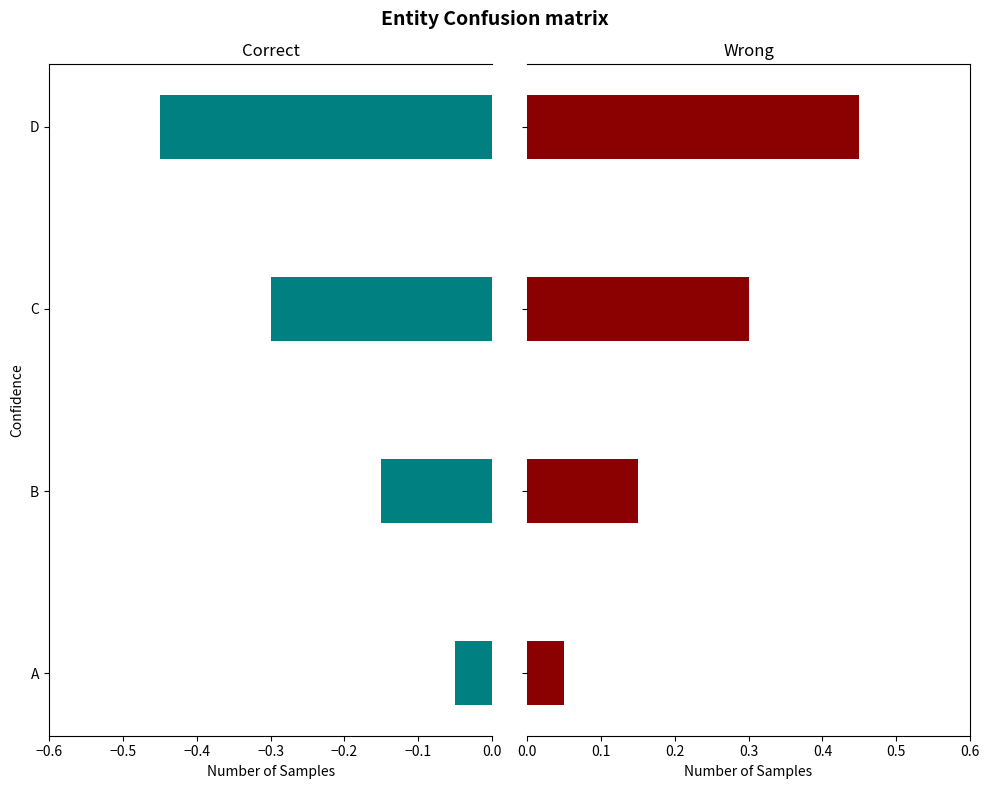

Reading right to left, transcribe all the data shown in this chart.

Correct: -0.5	-0.3	-0.1	-0.1
Wrong: 0.5	0.3	0.1	0.1